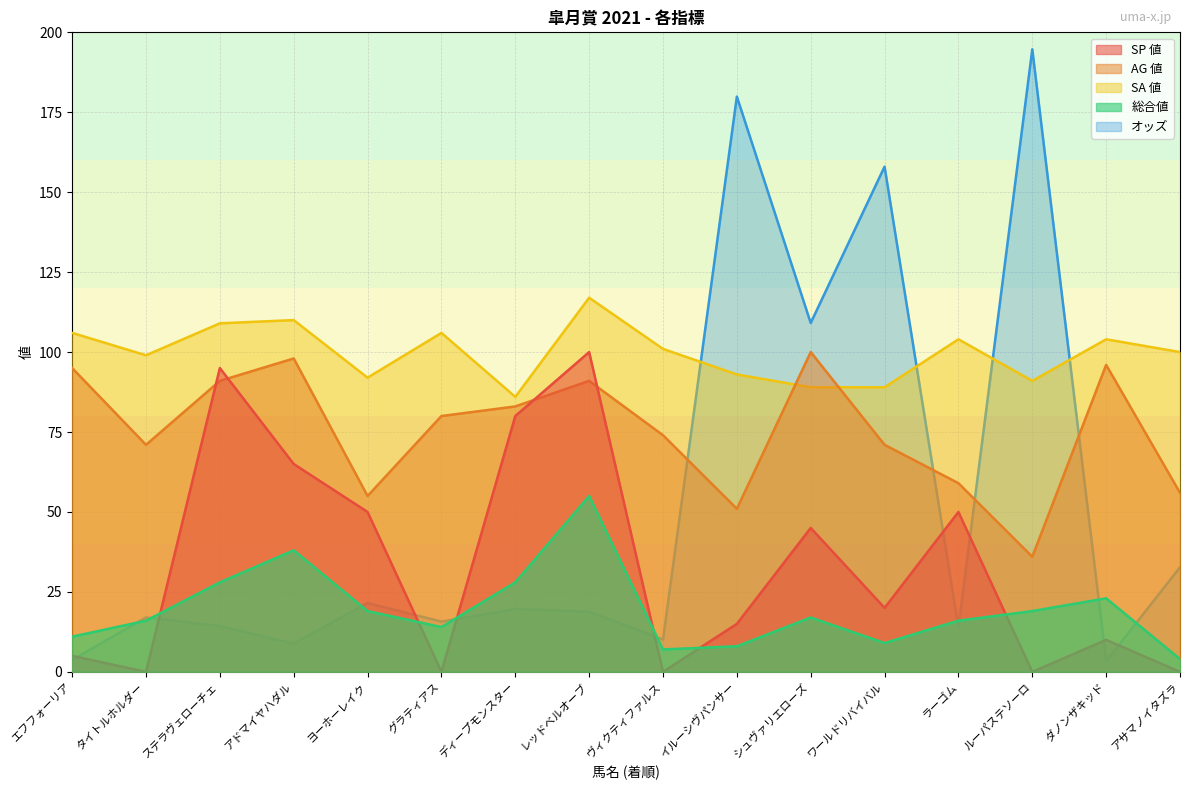

At how many categories does at least one series exceed 110?

4